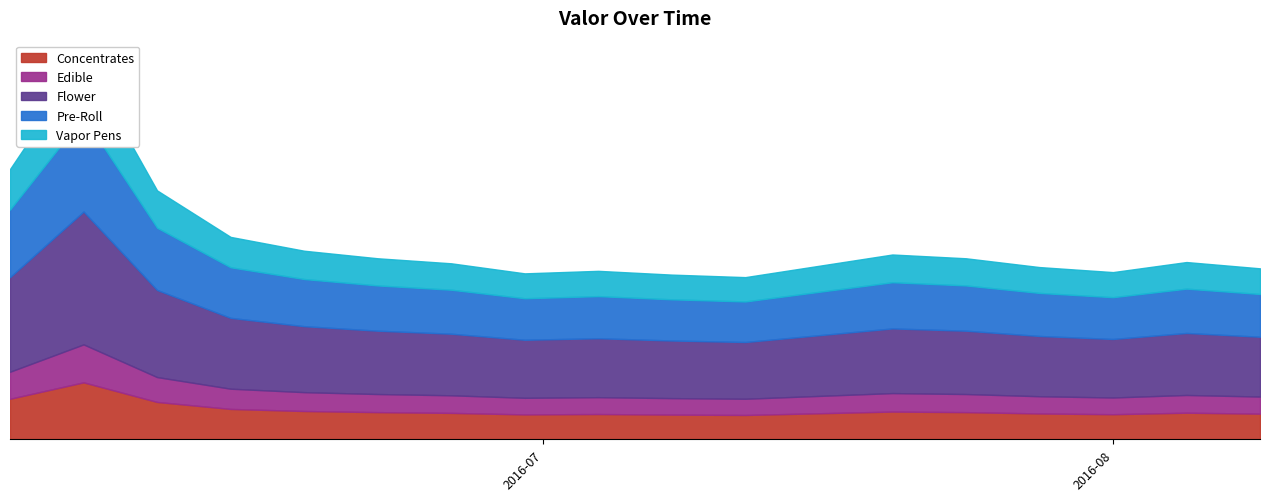

Which label corresponds to the largest value in the chart?

2016-06-06